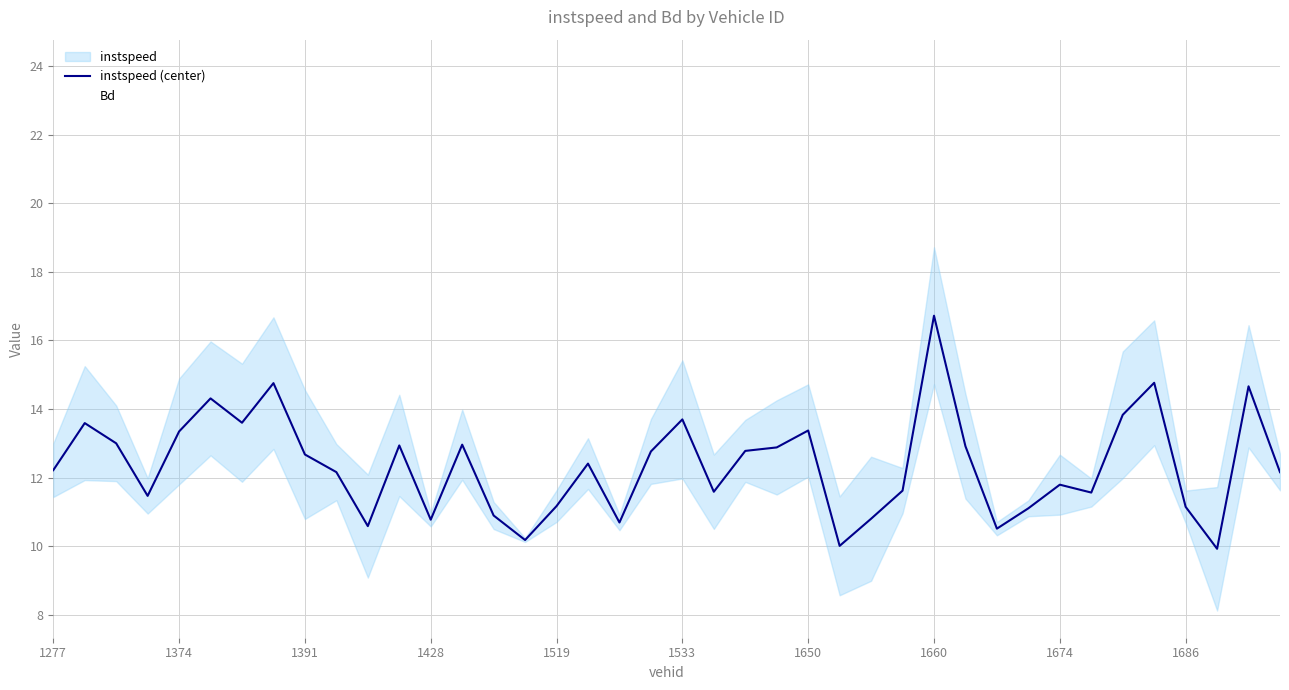

In instspeed (center), how many points are higher than both neighbors (excluding endpoints)?

12